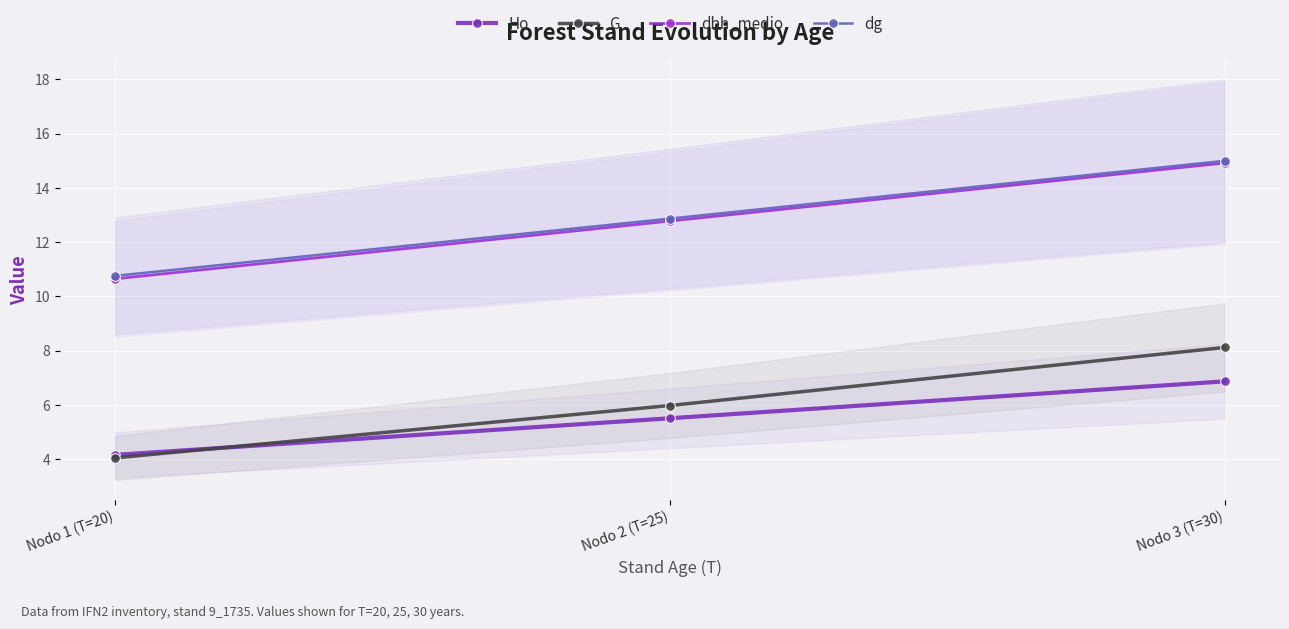

What position from the left is Nodo 1 (T=20)?

1